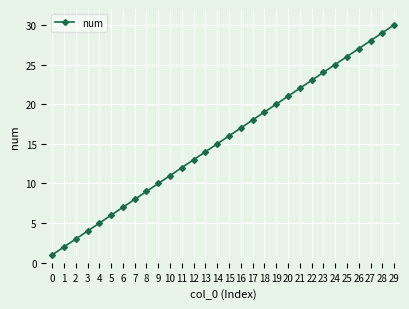

What is the sum of the values at 14 and 11?

27